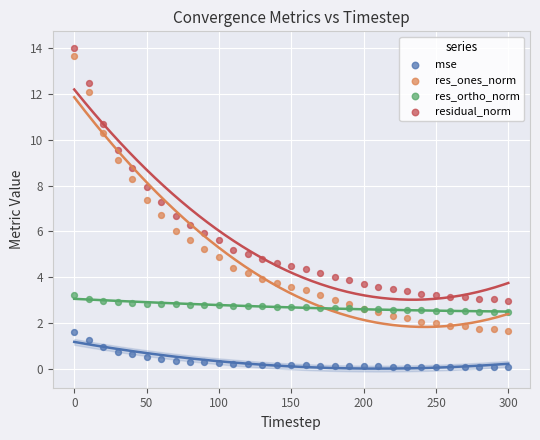

Which series contains the highest Y value?

residual_norm